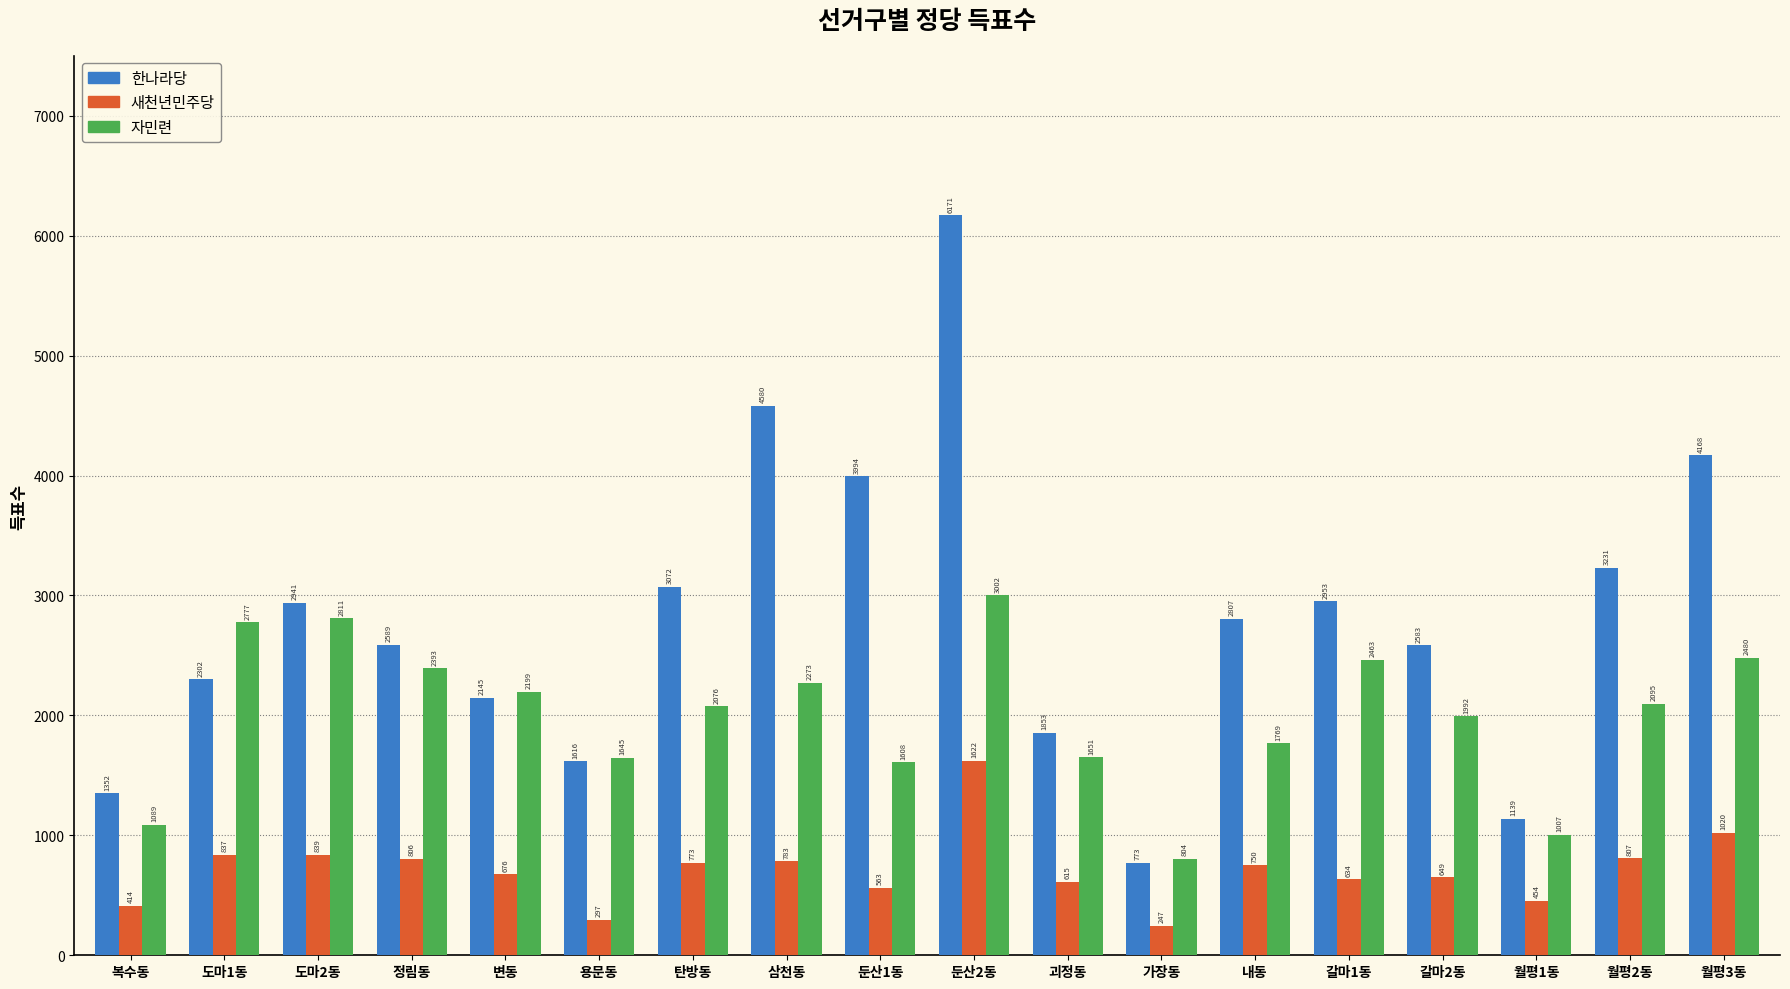

At which label does 자민련 first exceed 2095?

도마1동